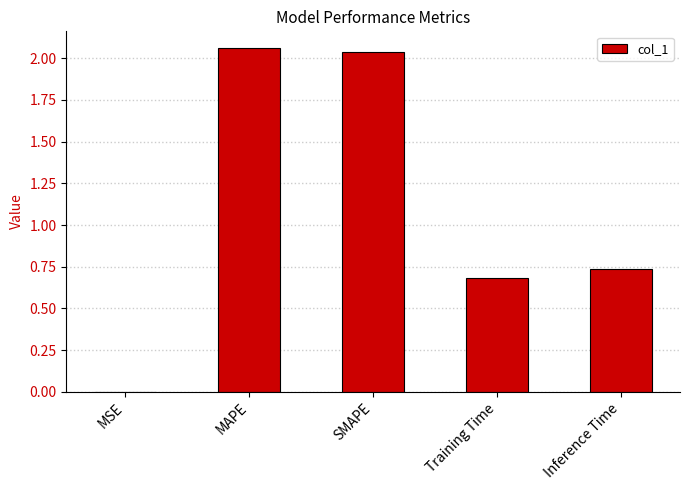

What is the ratio of the value at Inference Time to the value at MAPE?

0.4